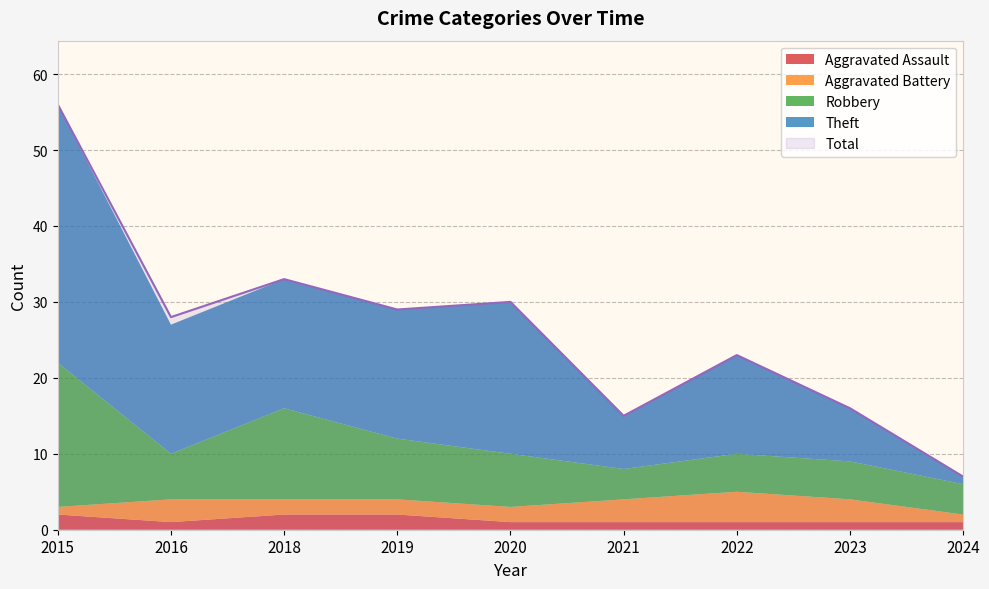

What is the spread (max minus min) of values at 2021?

14